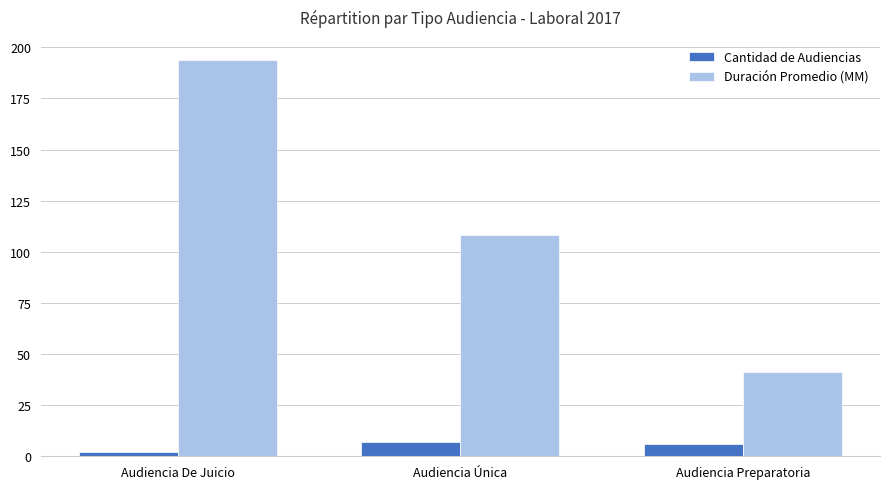

What is the label of the 2nd bar from the right?

Audiencia Única